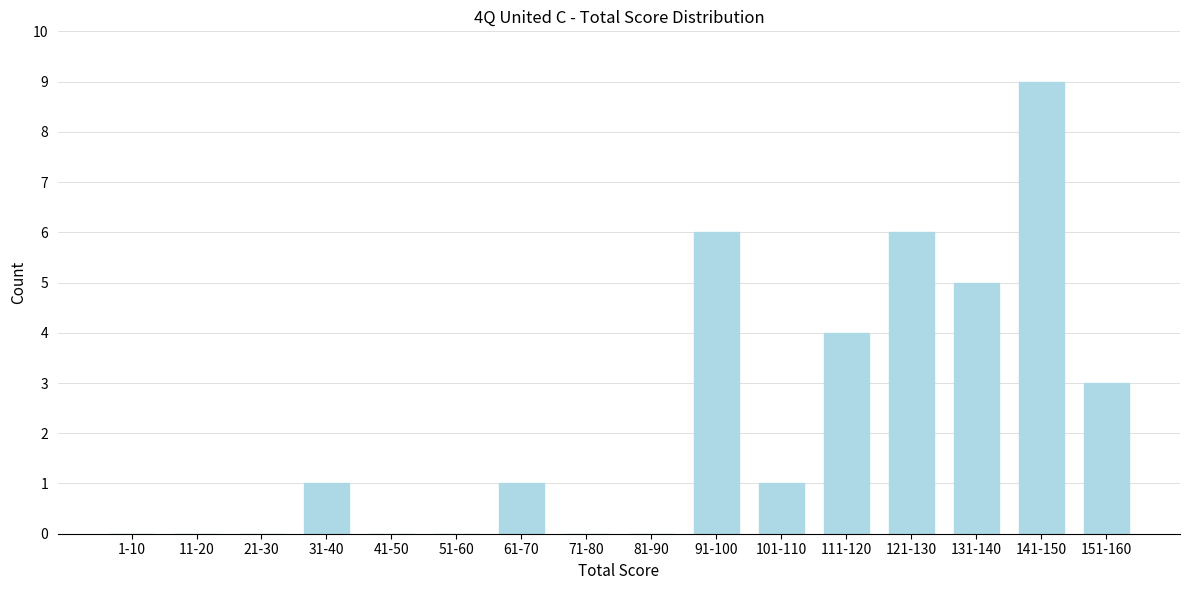

Reading right to left, transcribe all the data shown in this chart.

151-160=3	141-150=9	131-140=5	121-130=6	111-120=4	101-110=1	91-100=6	81-90=0	71-80=0	61-70=1	51-60=0	41-50=0	31-40=1	21-30=0	11-20=0	1-10=0